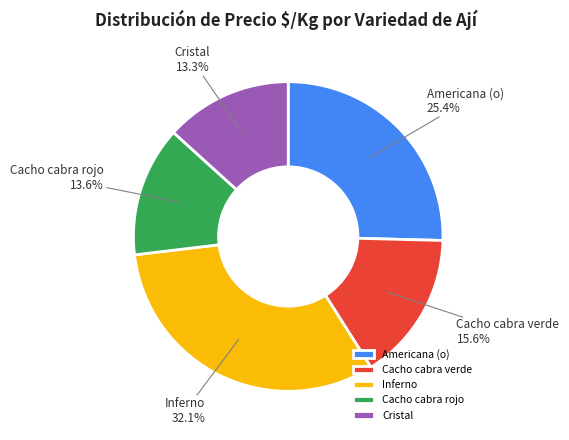

What percentage is the Americana (o) slice, to the nearest percent?

25%